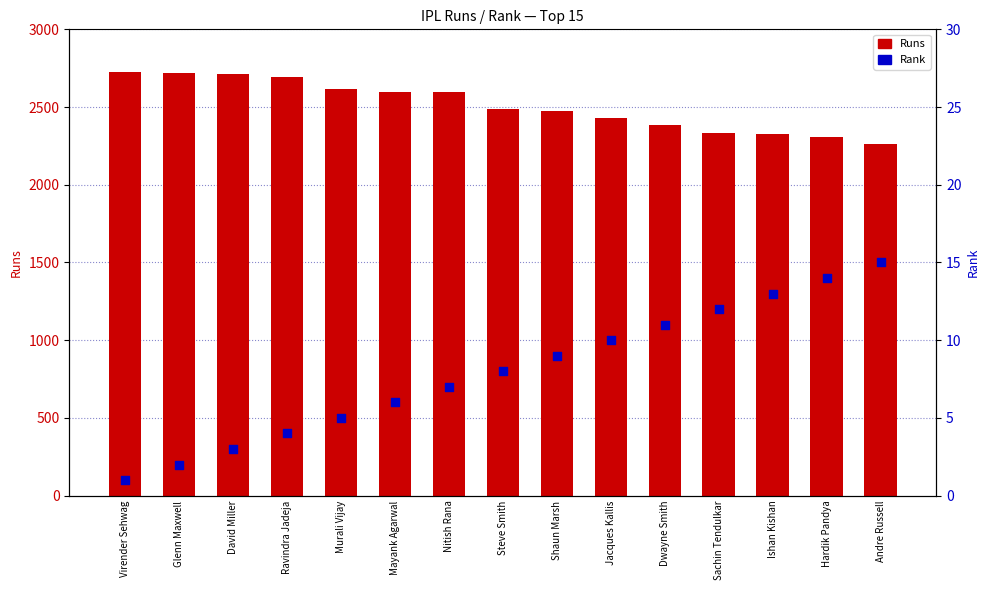

What is the total value across all series at Jacques Kallis?

2437